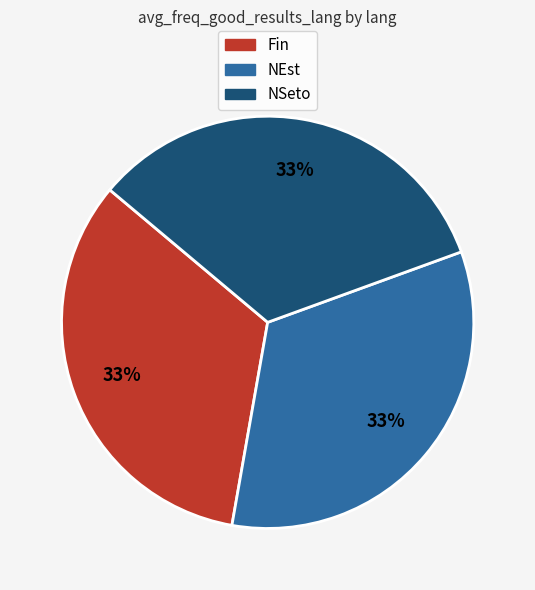

How many slices are in this pie chart?

3